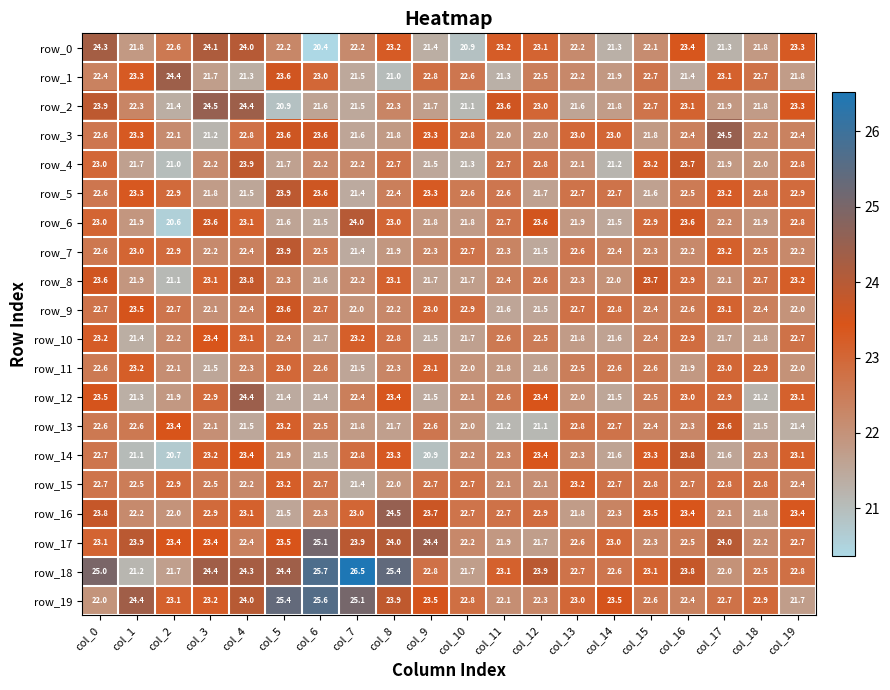

Where does the row_2 series first go above 22?

col_0